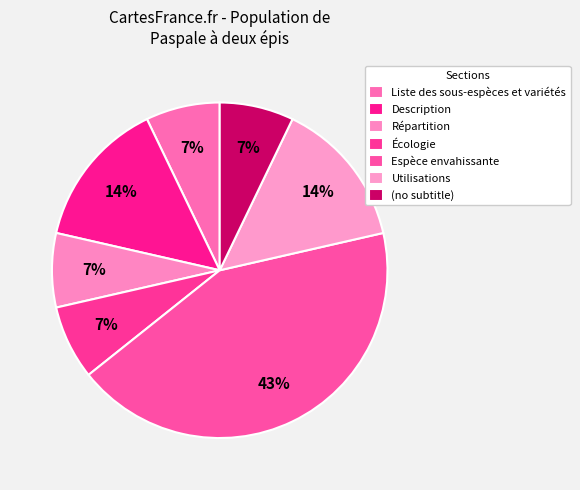

Which slice is the smallest?

Liste des sous-espèces et variétés